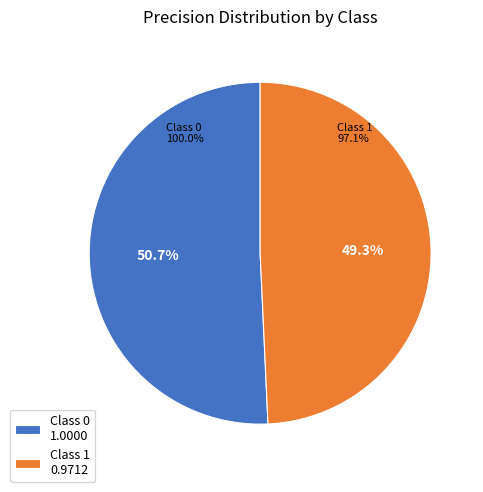

The 0 slice represents 37% of the pie. True or false?

False